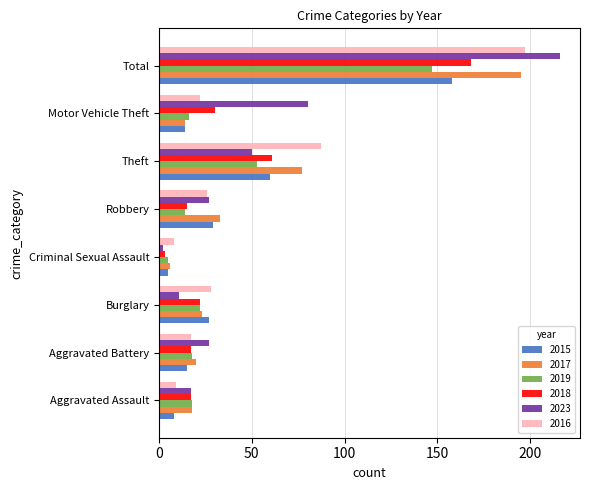

What is the difference between the maximum and minimum values in the 2016 series?

189